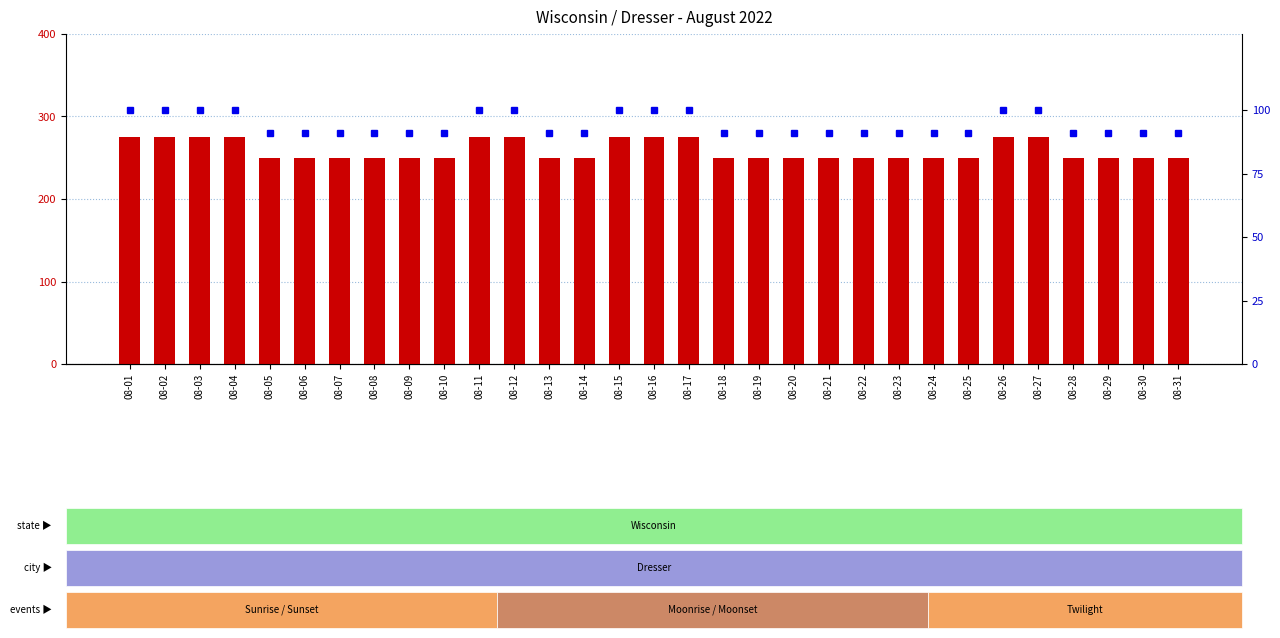

Does the chart contain stacked bars?

No